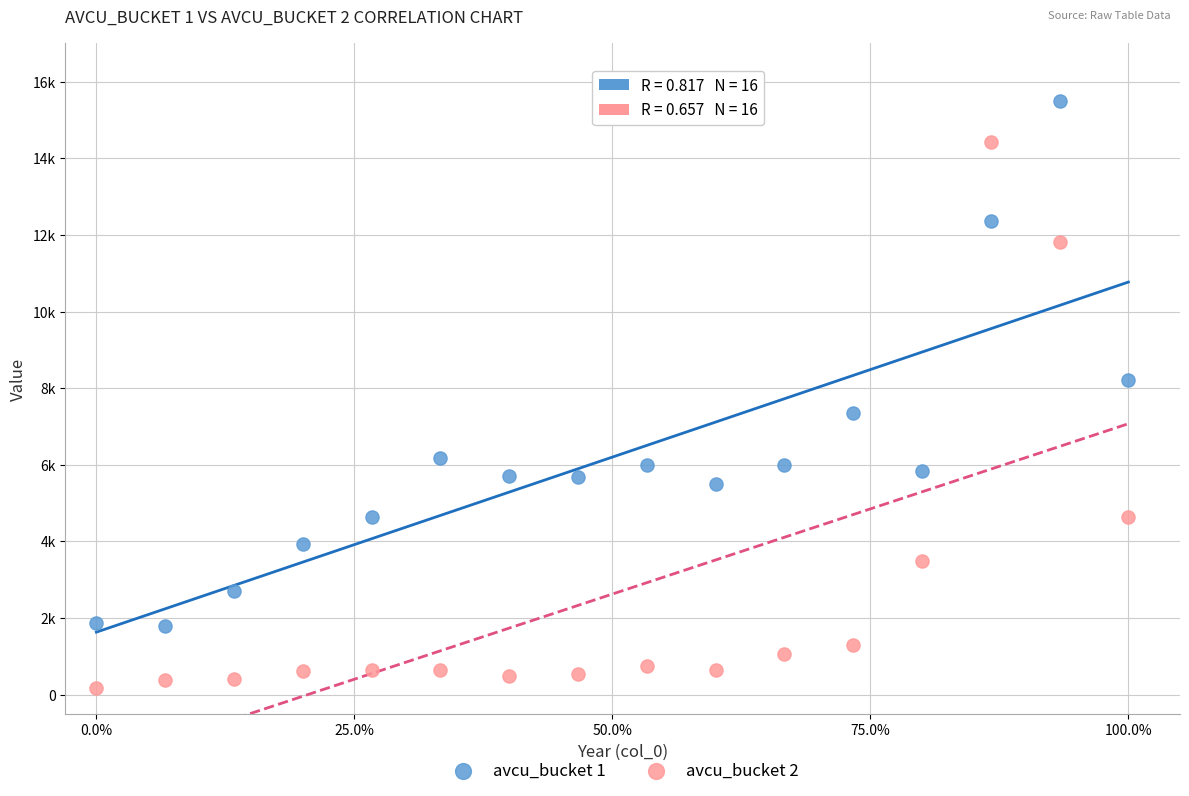

Which series reaches the minimum Y coordinate?

avcu_bucket 2